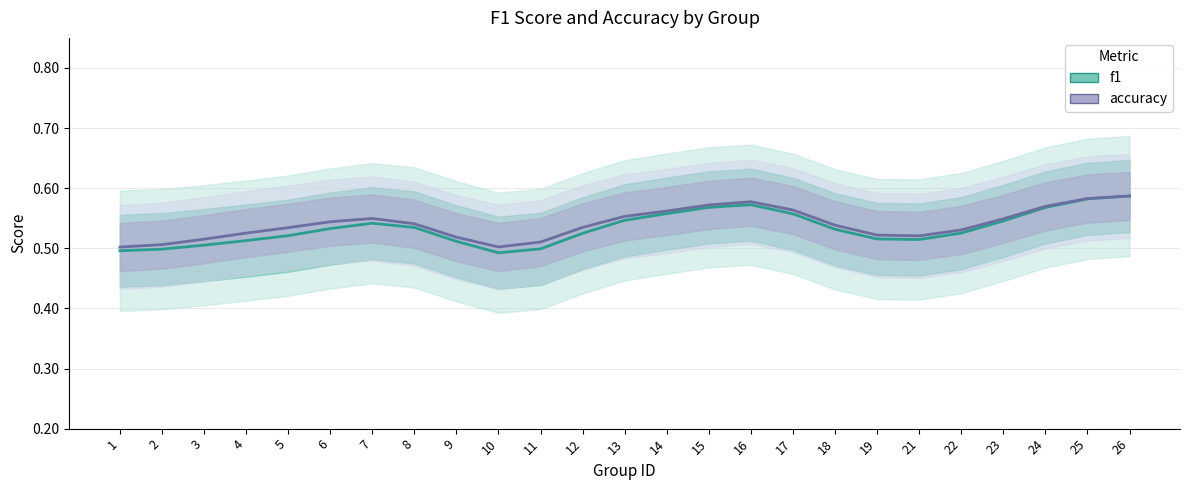

At which category does f1 reach its first local valley?

10